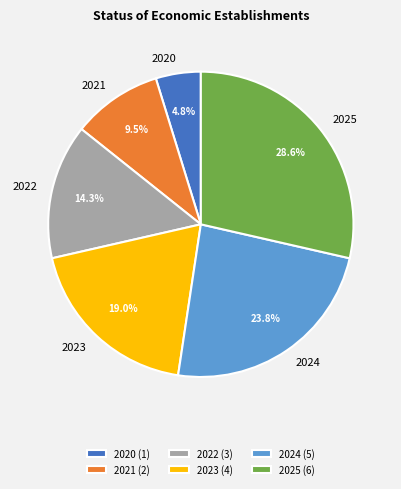

Do 2025 and 2024 together represent more than half of the pie?

Yes